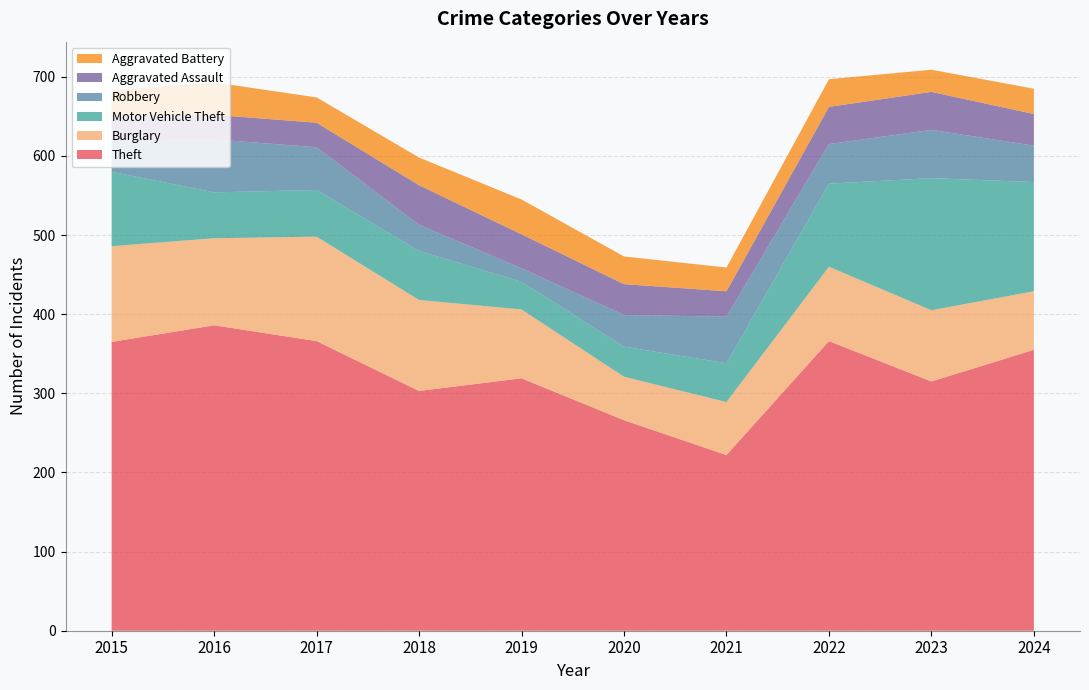

Reading left to right, list all the values displayed in this chart.

Theft: 2015=365	2016=386	2017=366	2018=303	2019=319	2020=266	2021=222	2022=366	2023=315	2024=355
Burglary: 2015=121	2016=110	2017=132	2018=115	2019=87	2020=55	2021=67	2022=94	2023=90	2024=74
Motor Vehicle Theft: 2015=94	2016=58	2017=59	2018=62	2019=35	2020=38	2021=49	2022=105	2023=167	2024=138
Robbery: 2015=40	2016=67	2017=54	2018=33	2019=17	2020=40	2021=59	2022=50	2023=61	2024=46
Aggravated Assault: 2015=32	2016=31	2017=31	2018=50	2019=43	2020=39	2021=32	2022=47	2023=48	2024=40
Aggravated Battery: 2015=31	2016=41	2017=32	2018=35	2019=44	2020=35	2021=30	2022=35	2023=28	2024=32